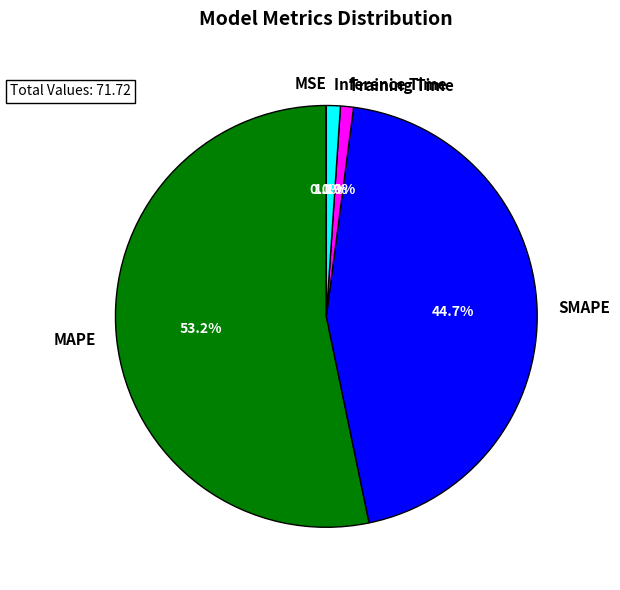

What portion of the pie excludes Training Time?

99.0%